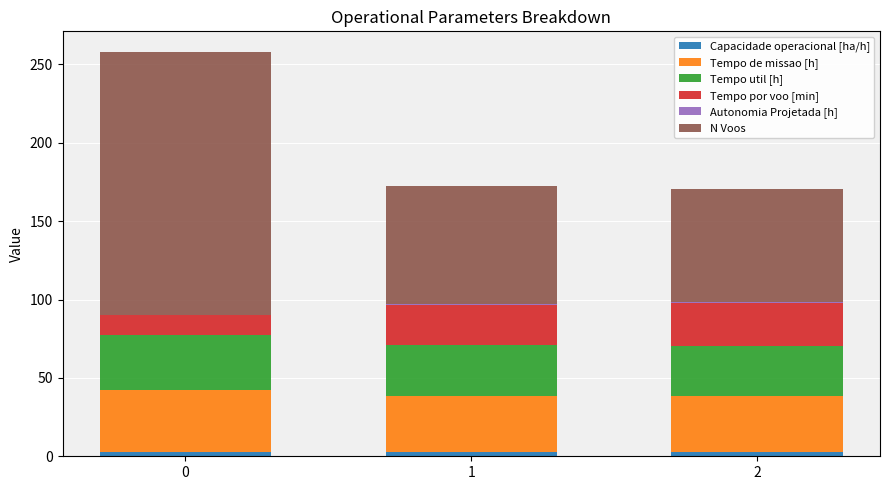

True or false: Capacidade operacional [ha/h] has a value of 2.5 at 0.

True